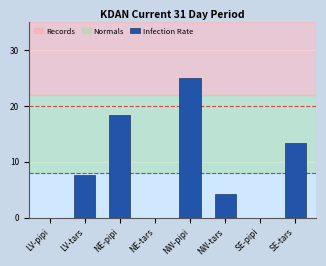

What is the sum of all values?

68.8